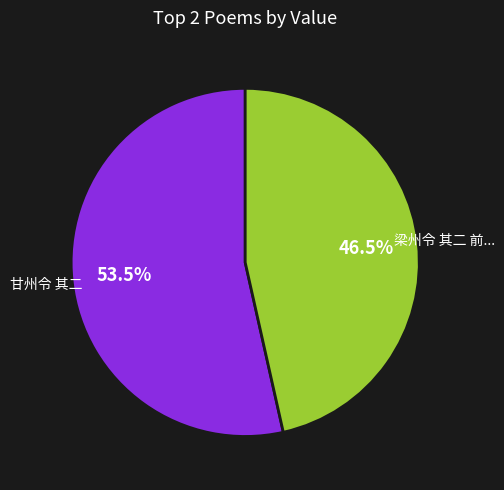

Count the number of slices in the pie.

2